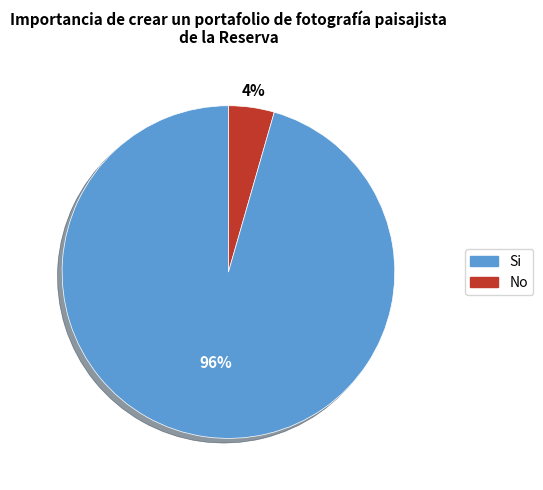

Is there any slice that represents more than half of the pie?

Yes